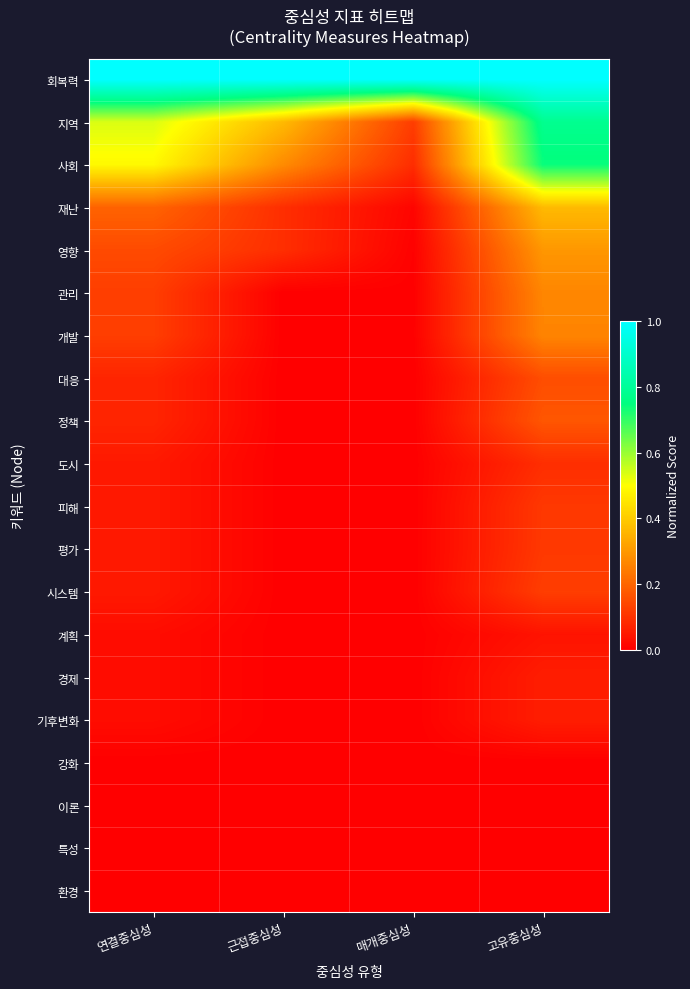

At which category is the sum across all series the highest?

고유중심성